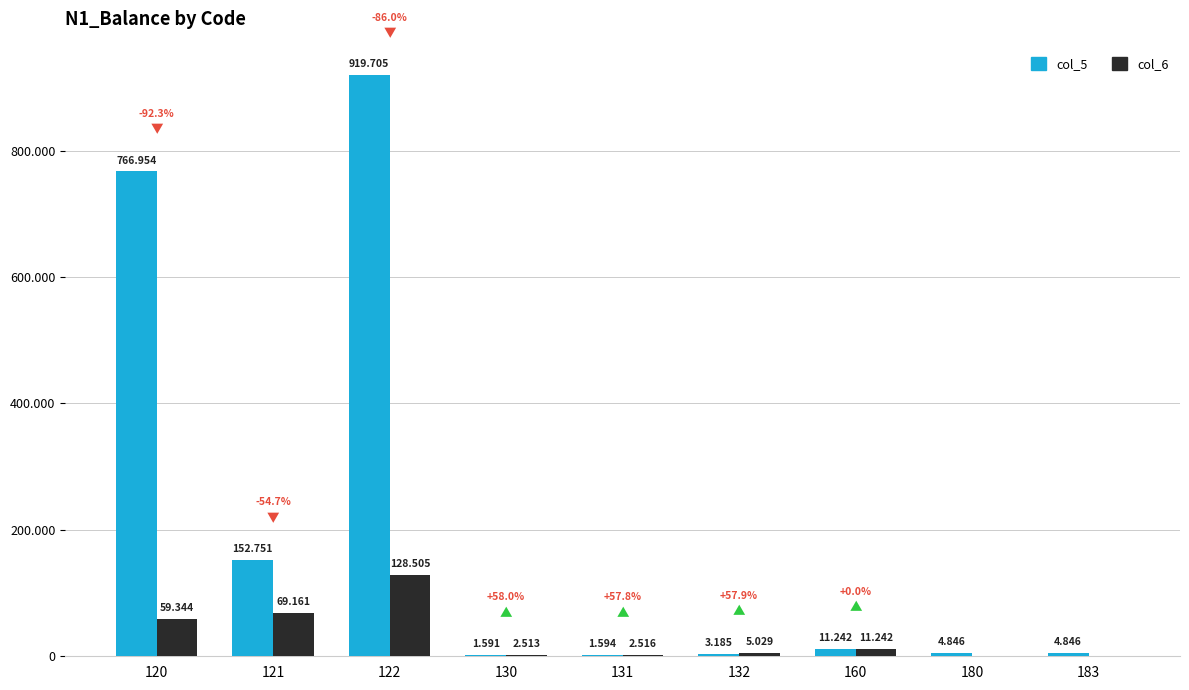

What is the difference between the col_5 values at 160 and 183?

6396.4